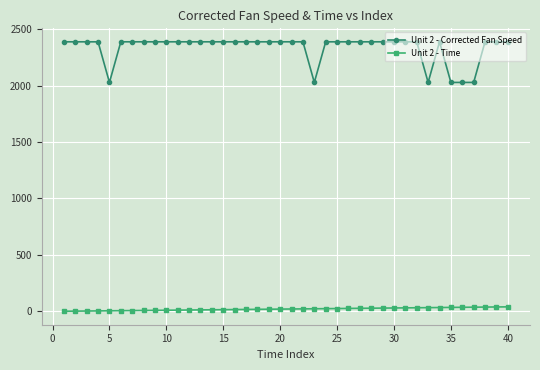

Which series has the widest spread of values?

Unit 2 - Corrected Fan Speed